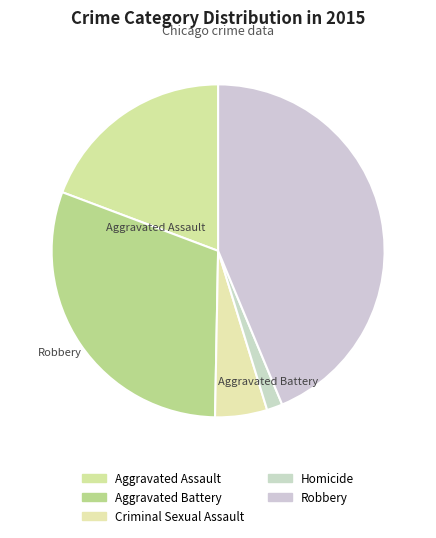

Count the number of slices in the pie.

5